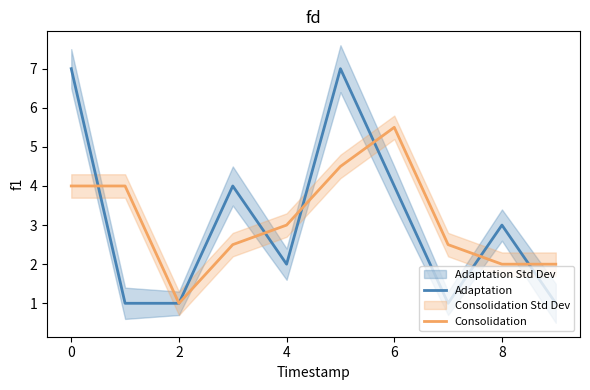

What is the approximate value of Consolidation at 6?

5.5